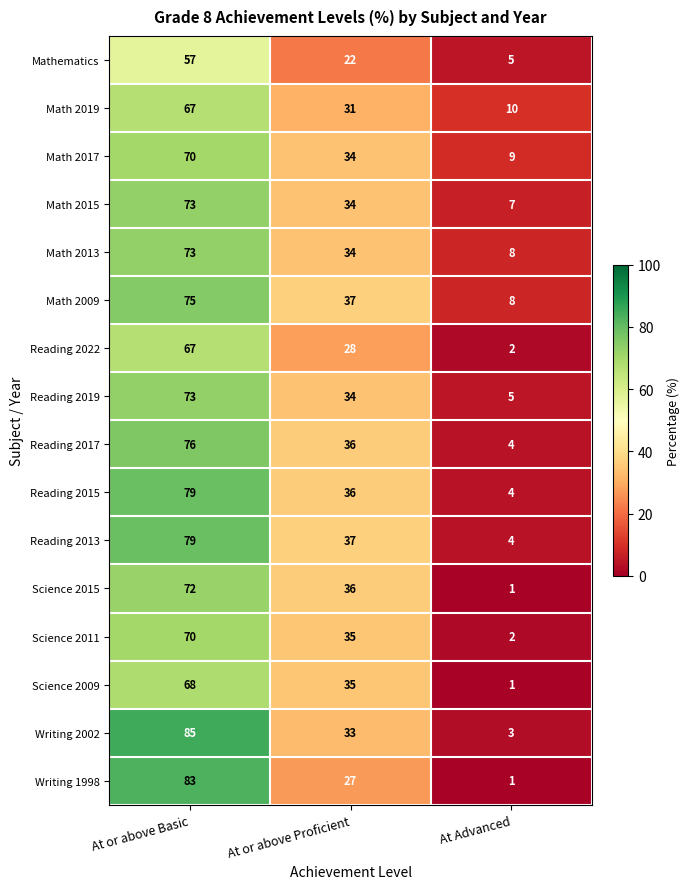

What is the difference between the Reading 2015 values at At or above Proficient and At or above Basic?

43